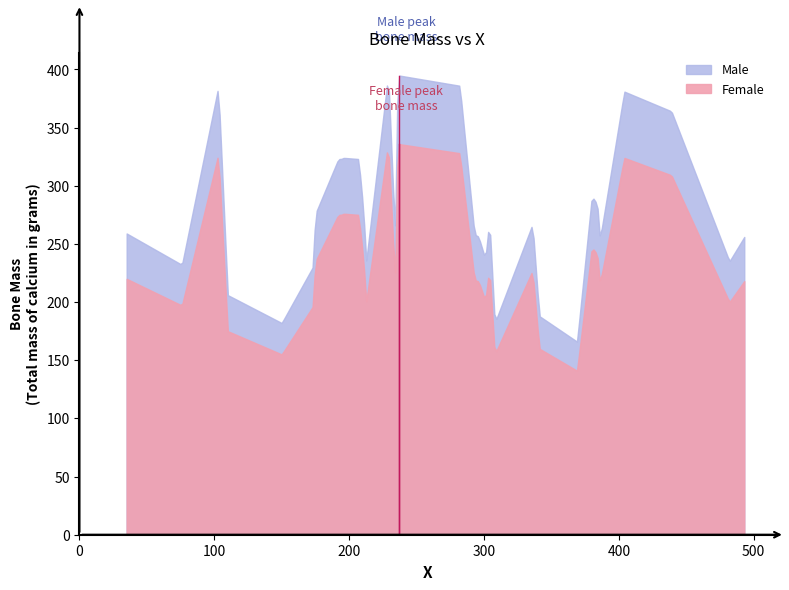

Reading right to left, extract all data points from this chart.

Male: 493=256	482=235	439=364	404=381	386=254	384=284	380=291	369=166	341=188	336=267	308=182	304=271	301=237	296=256	295=257	293=258	282=386	236=395	234=257	229=396	212=229	211=273	207=323	196=324	194=323	192=323	175=276	173=230	150=182	110=206	103=385	76=232	35=259
Female: 493=218	482=200	439=309	404=324	386=216	384=241	380=247	369=141	341=160	336=227	308=155	304=230	301=201	296=218	295=218	293=219	282=328	236=336	234=218	229=337	212=195	211=232	207=275	196=276	194=275	192=275	175=235	173=196	150=155	110=175	103=327	76=197	35=220